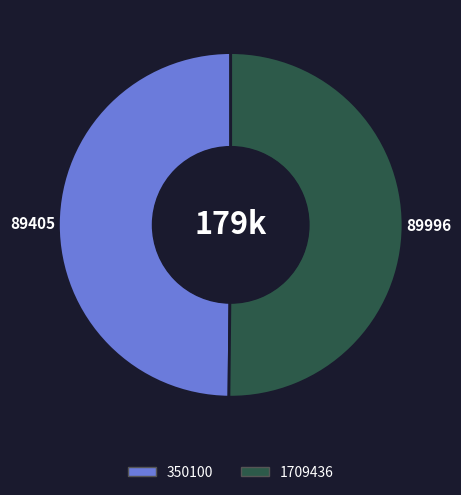

The 1709436 slice represents 58% of the pie. True or false?

False